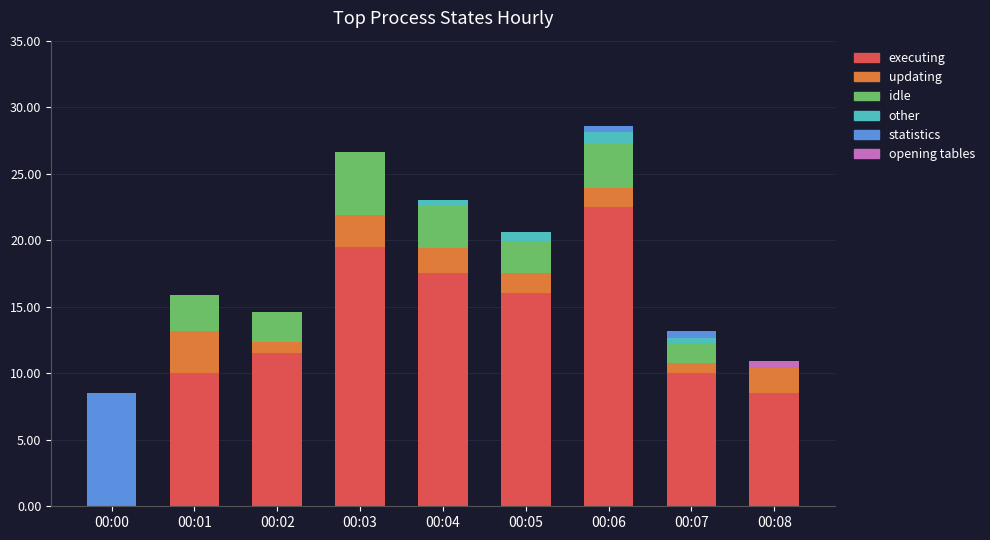

Are the bars grouped side by side (vs. stacked)?

No